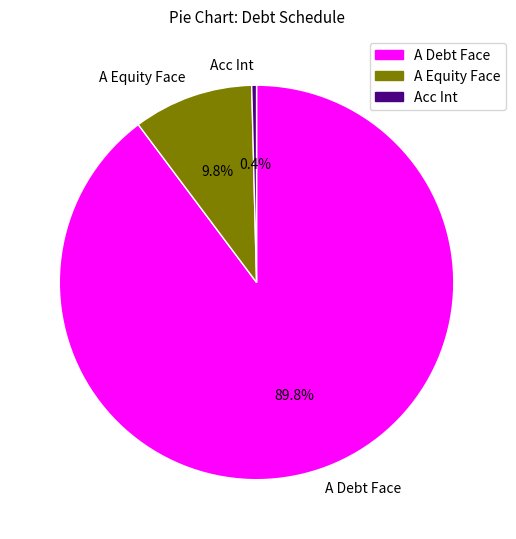

Which slice is the largest?

A Debt Face